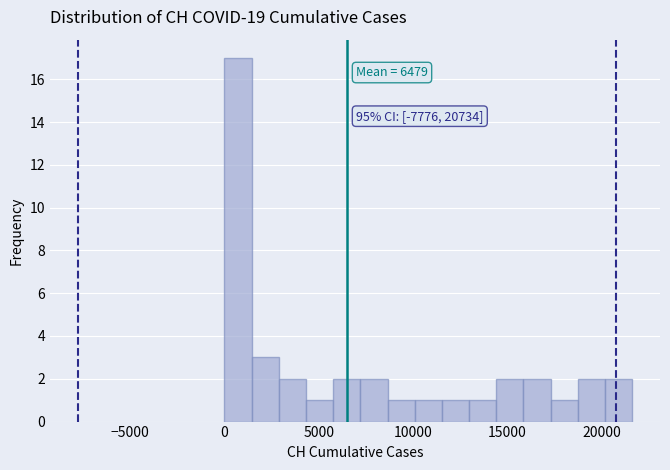

Read against the x-axis, roughly where is the centre of the tallest bar?

500